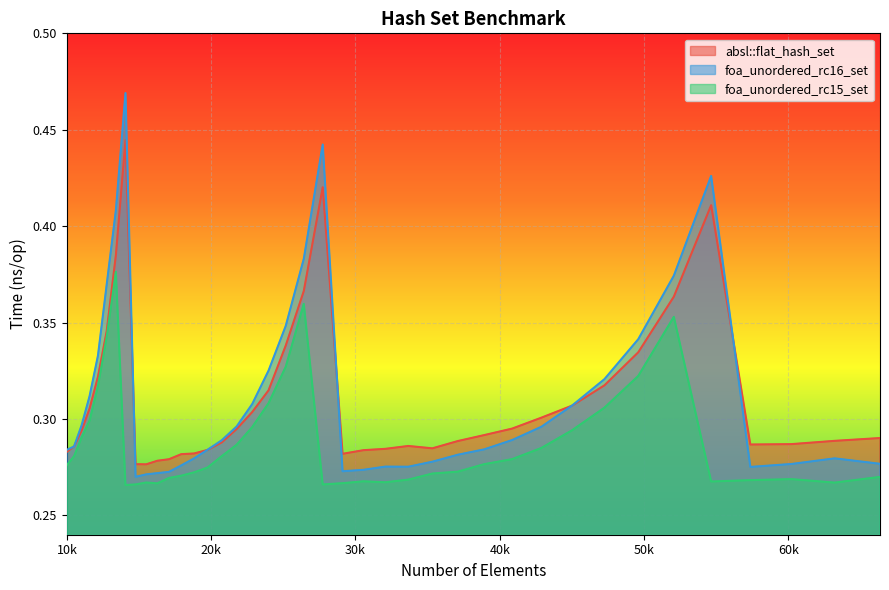

What is the approximate value of foa_unordered_rc15_set at 16269?

0.3